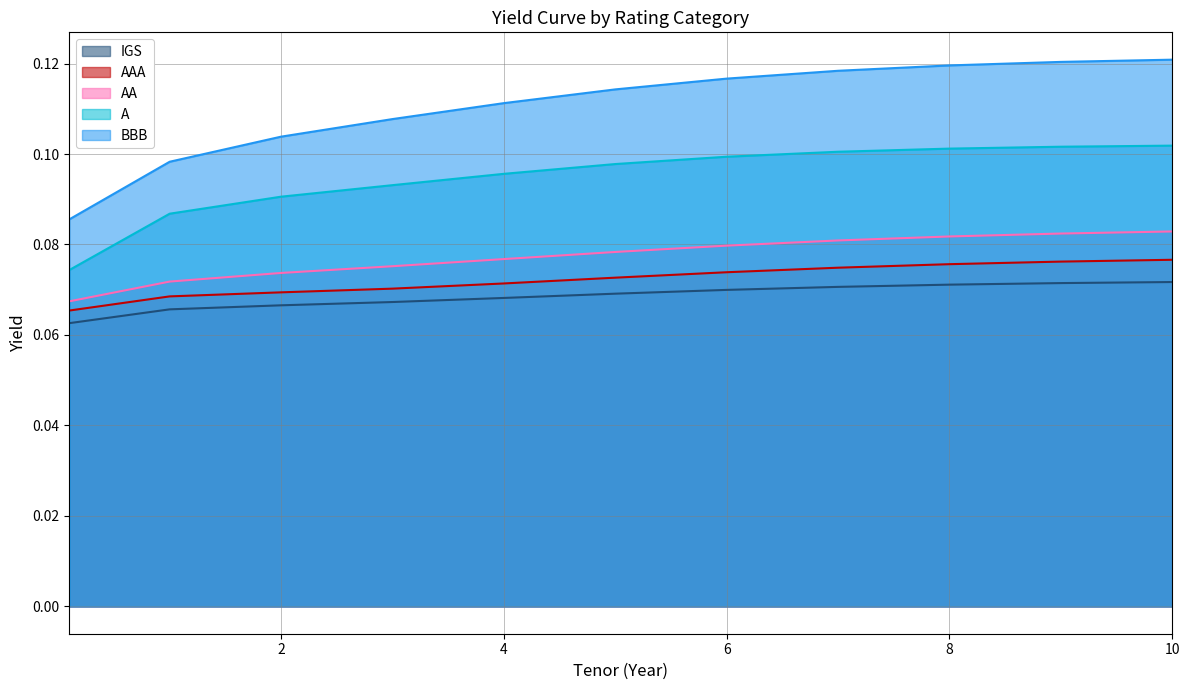

Read the BBB value at 9.

0.1